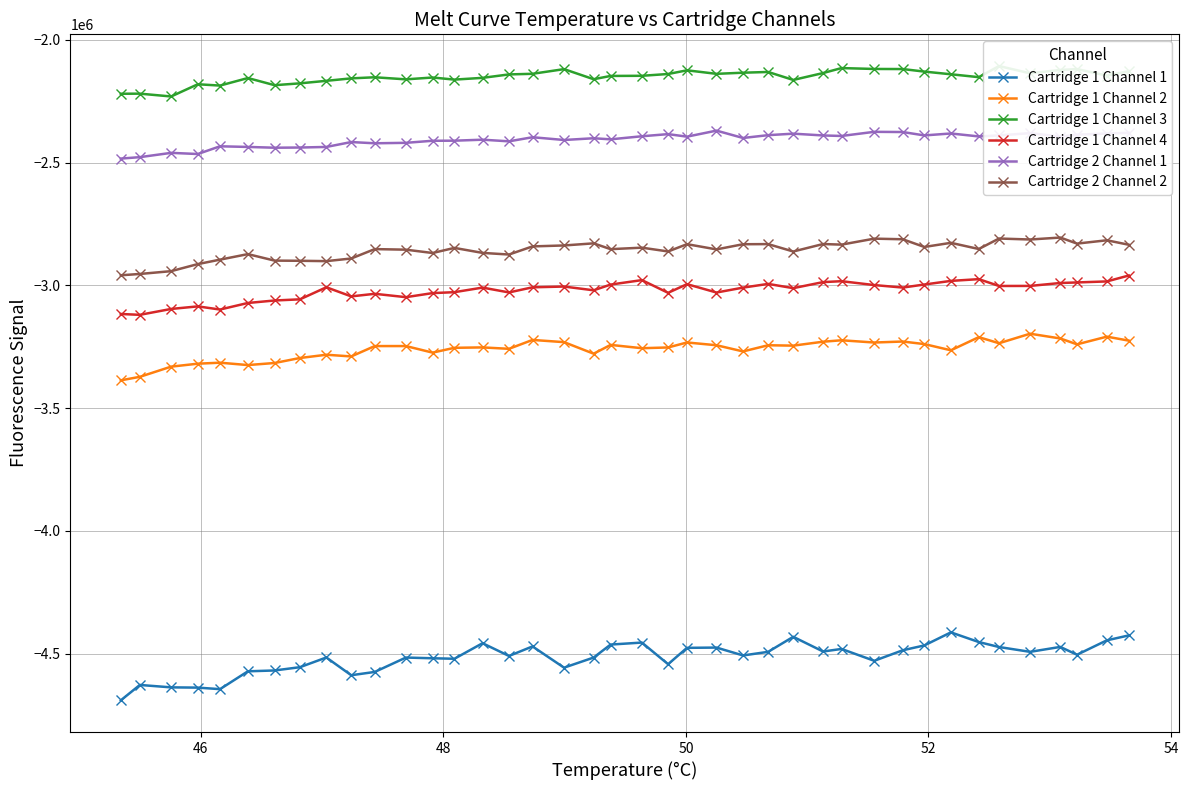

What is the value of the Cartridge 2 Channel 2 point at the 40th from the left?

-2834416